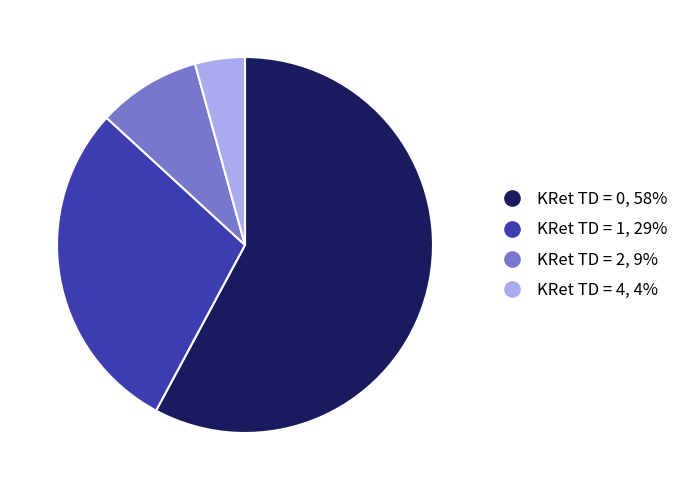

How many slices are in this pie chart?

4